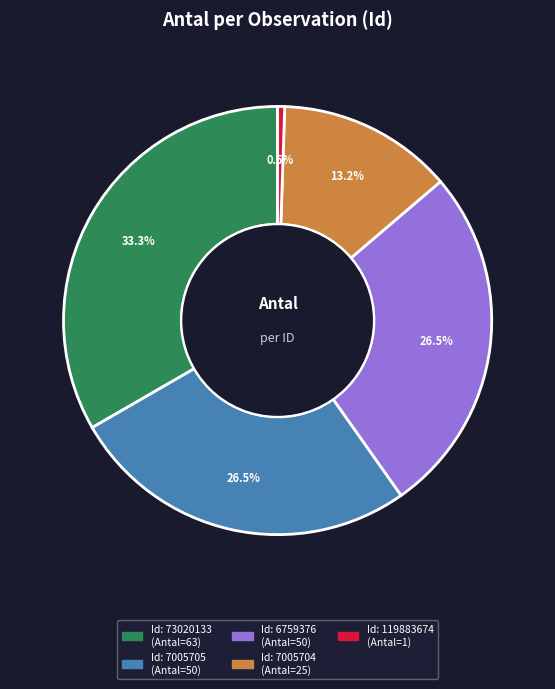

Does any single category account for the majority?

No